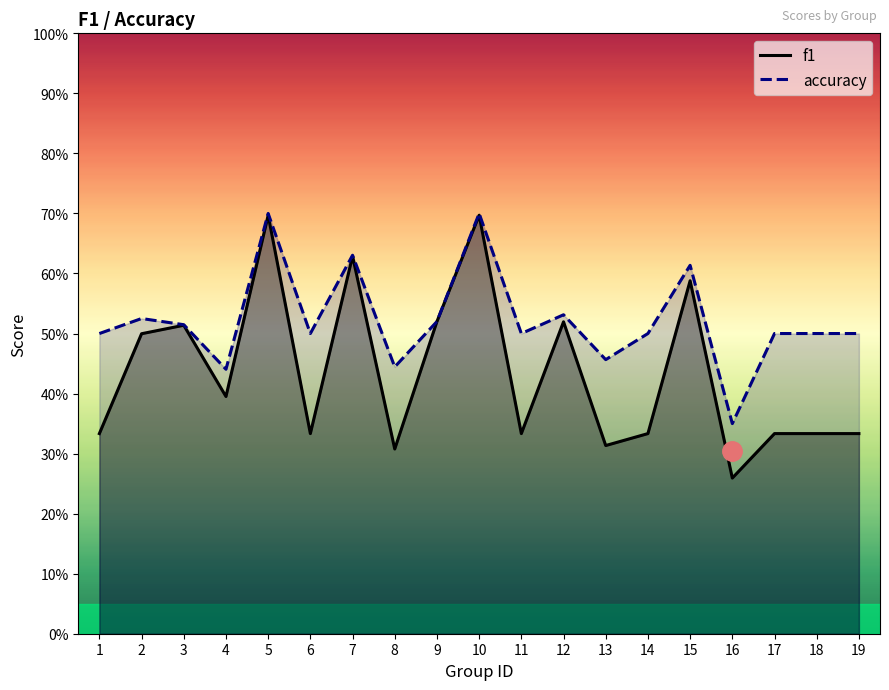

Reading right to left, what are all the values shown in this chart?

f1: 19=0.3	18=0.3	17=0.3	16=0.3	15=0.6	14=0.3	13=0.3	12=0.5	11=0.3	10=0.7	9=0.5	8=0.3	7=0.6	6=0.3	5=0.7	4=0.4	3=0.5	2=0.5	1=0.3
accuracy: 19=0.5	18=0.5	17=0.5	16=0.3	15=0.6	14=0.5	13=0.5	12=0.5	11=0.5	10=0.7	9=0.5	8=0.4	7=0.6	6=0.5	5=0.7	4=0.4	3=0.5	2=0.5	1=0.5